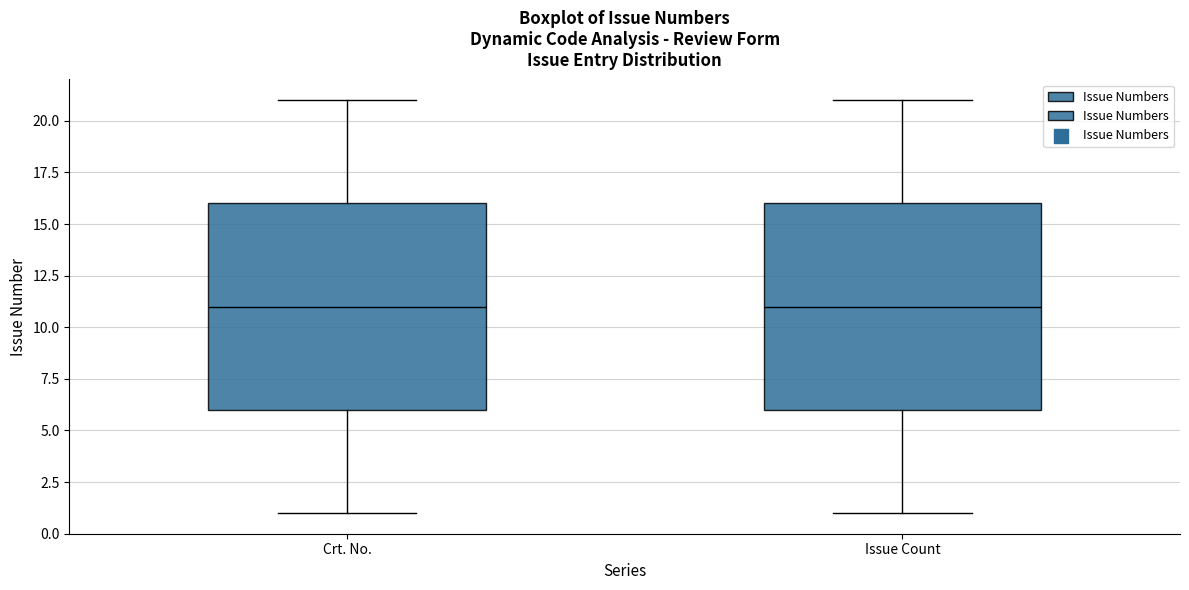

Reading left to right, read every box against the y-axis: the position of its median line, the range the box covers, and the ends of its whiskers. The values are not printed on the chart, so give them approximately, as read against the axis.

Crt. No.: median 11, box 6 to 16, whiskers 1 to 21
Issue Count: median 11, box 6 to 16, whiskers 1 to 21